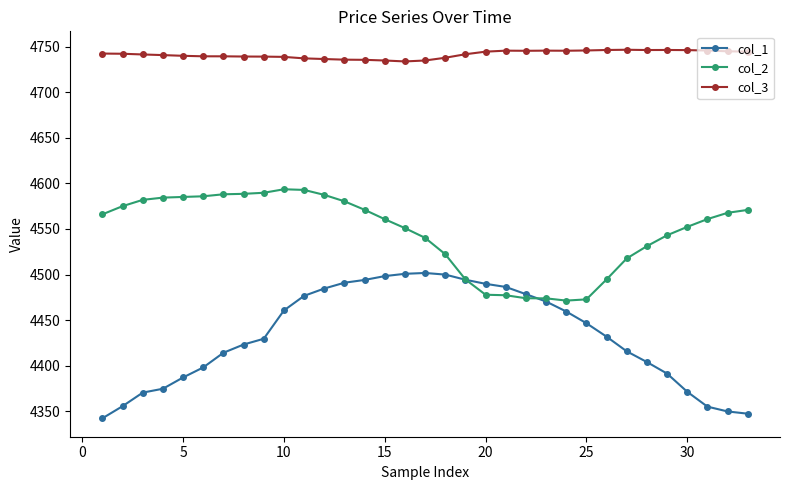

Which series has the widest spread of values?

col_1